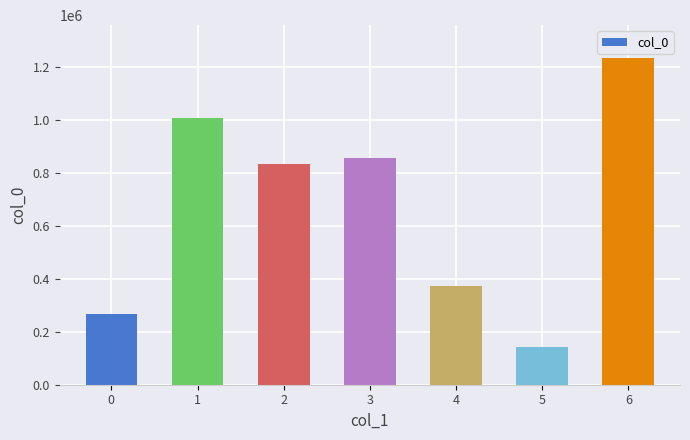

What is the change in value from 0 to 6?

+967191